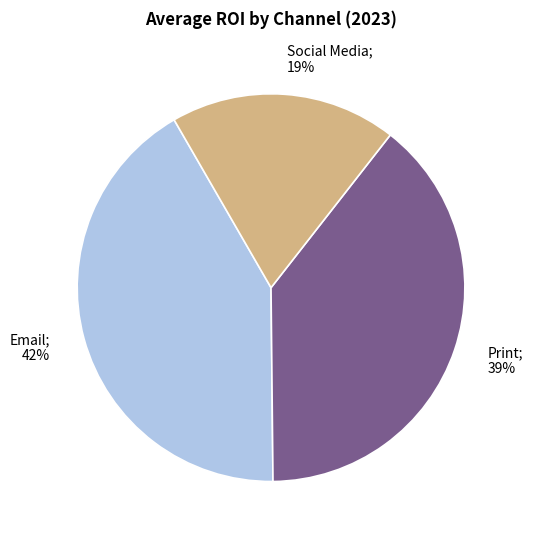

True or false: Print accounts for 24% of the total.

False